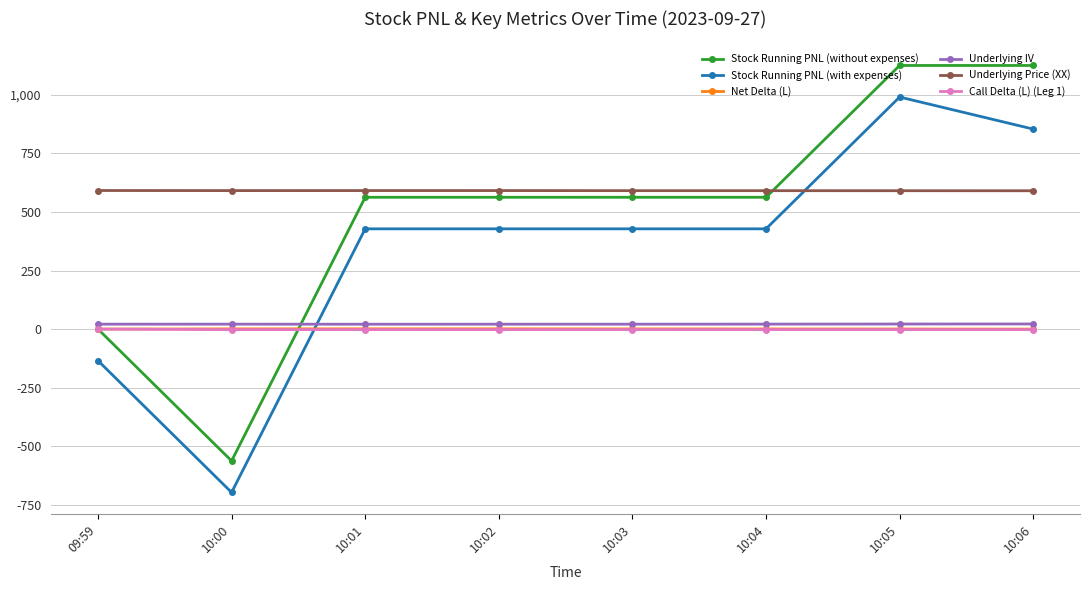

What is the label of the 7th point from the right?

10:00